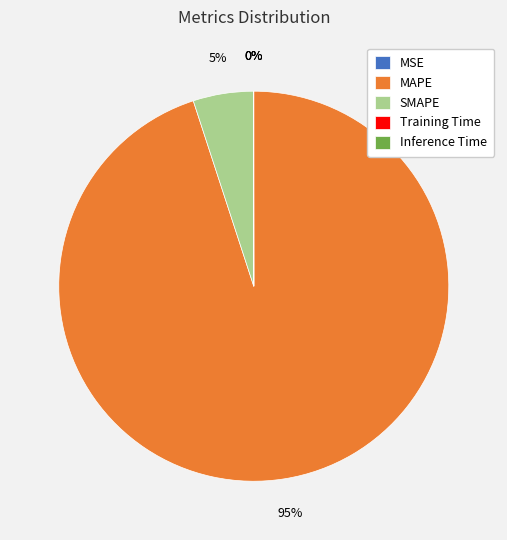

To the nearest percent, what percentage of the pie is MAPE?

95%